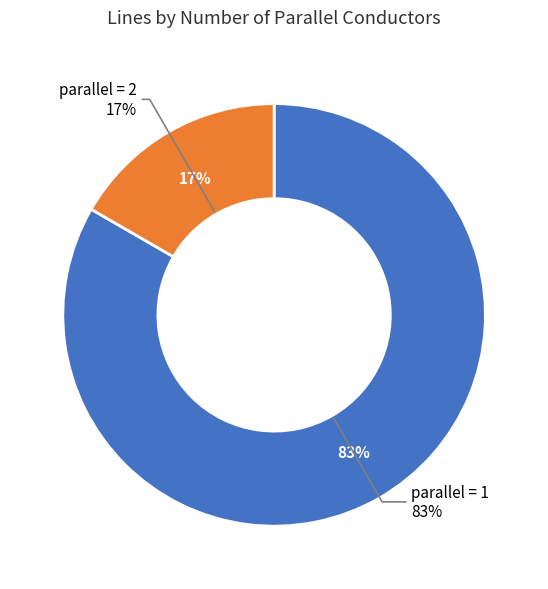

How many segments does this pie chart have?

2